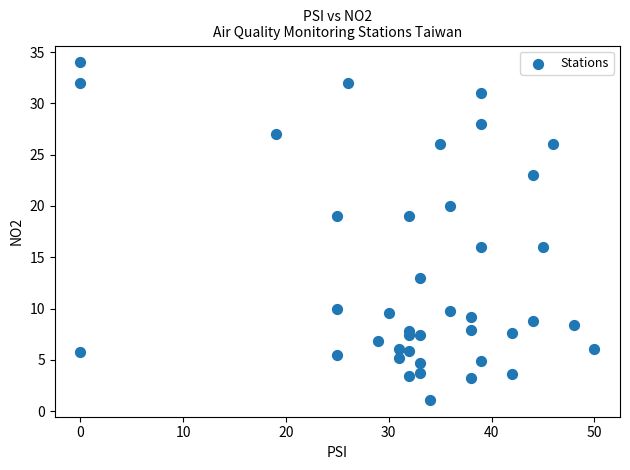

What is the range of Y values (max minus min)?

32.9